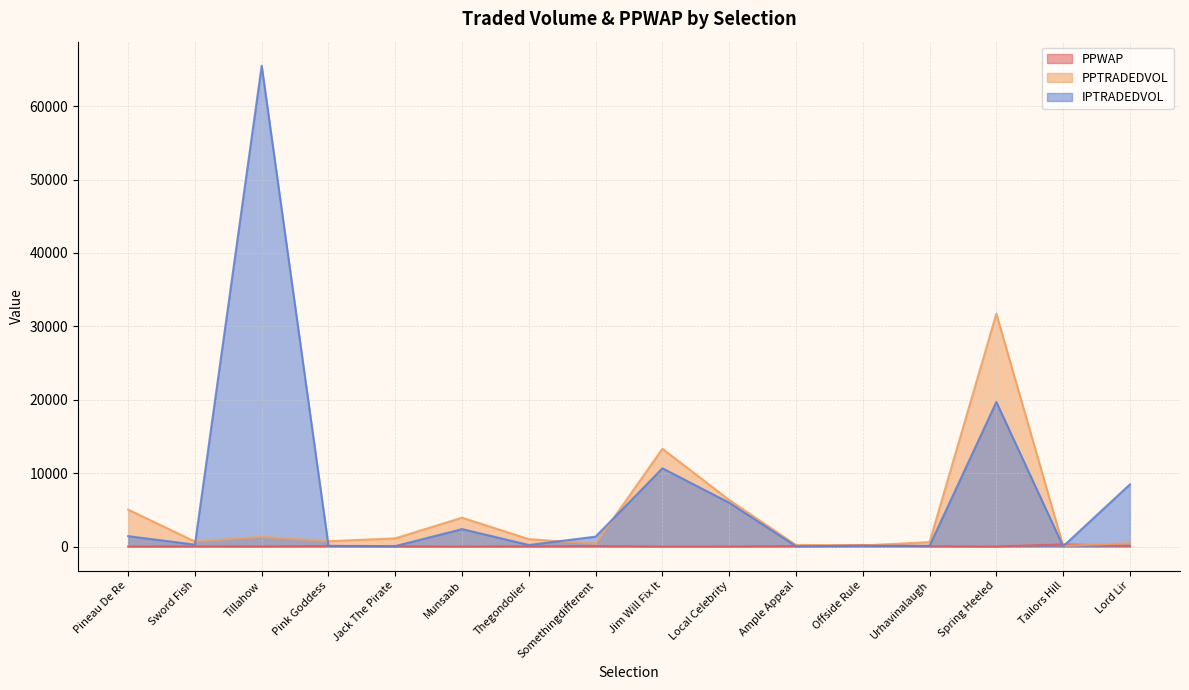

What position from the right is Pink Goddess?

13